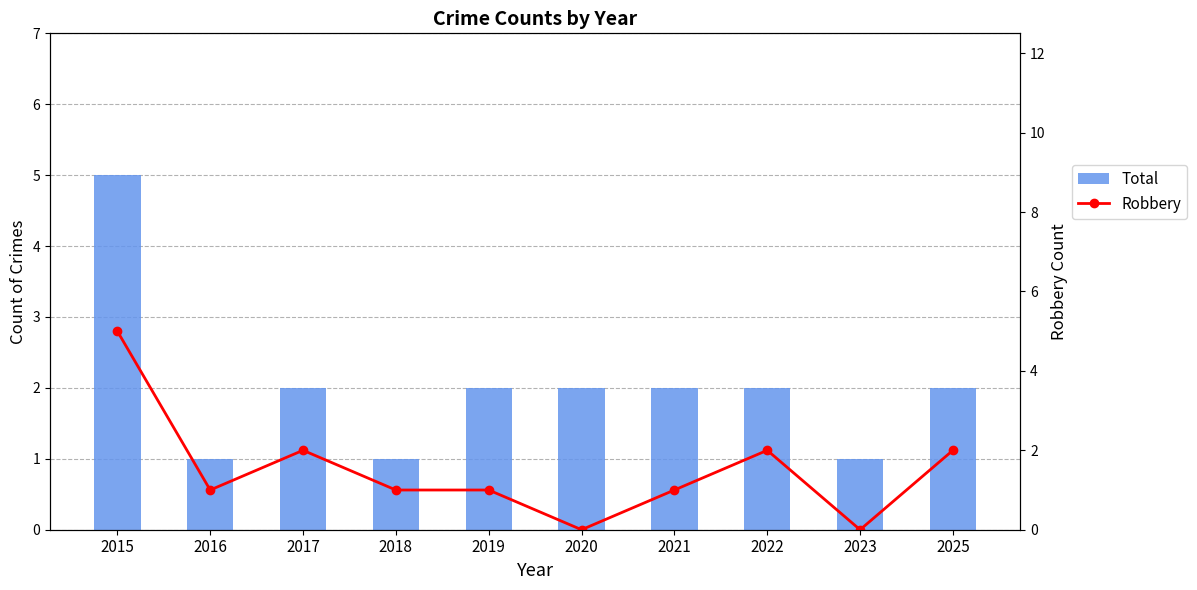

Rank the series by their maximum value, from highest to lowest.

Total, Robbery